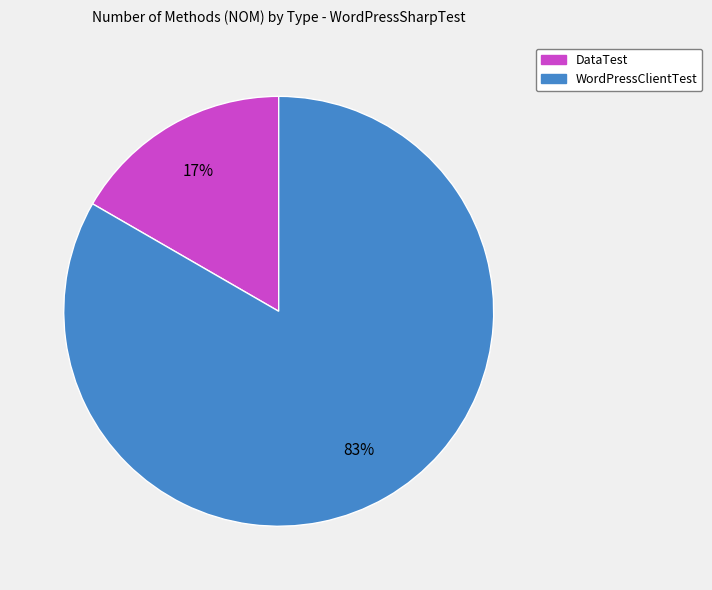

Which slice represents more than half of the pie?

WordPressClientTest